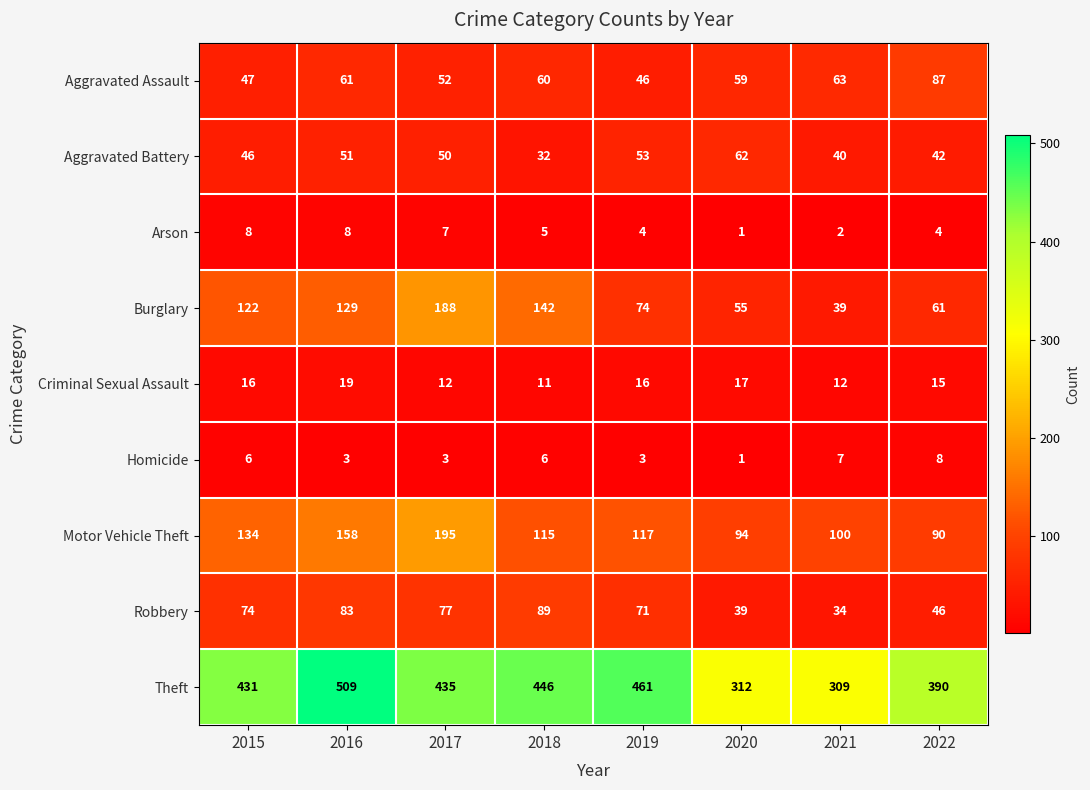

List the labels in order of Aggravated Assault value, smallest first.

2019, 2015, 2017, 2020, 2018, 2016, 2021, 2022